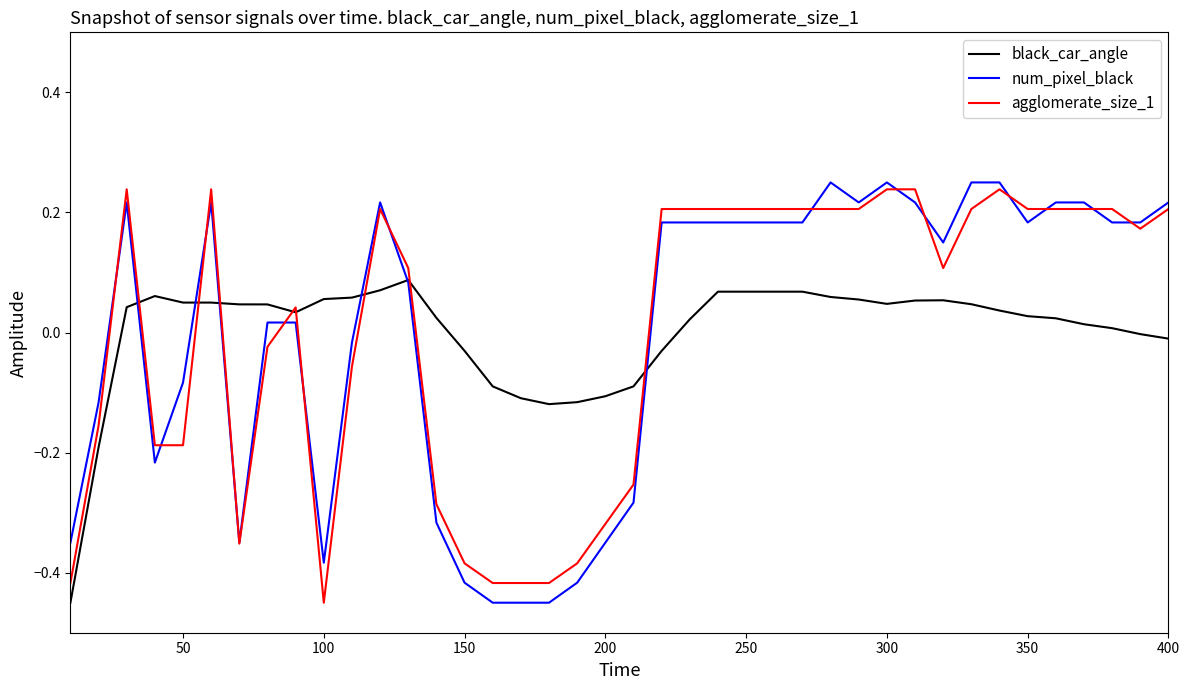

What are all the series names shown in the legend?

black_car_angle, num_pixel_black, agglomerate_size_1